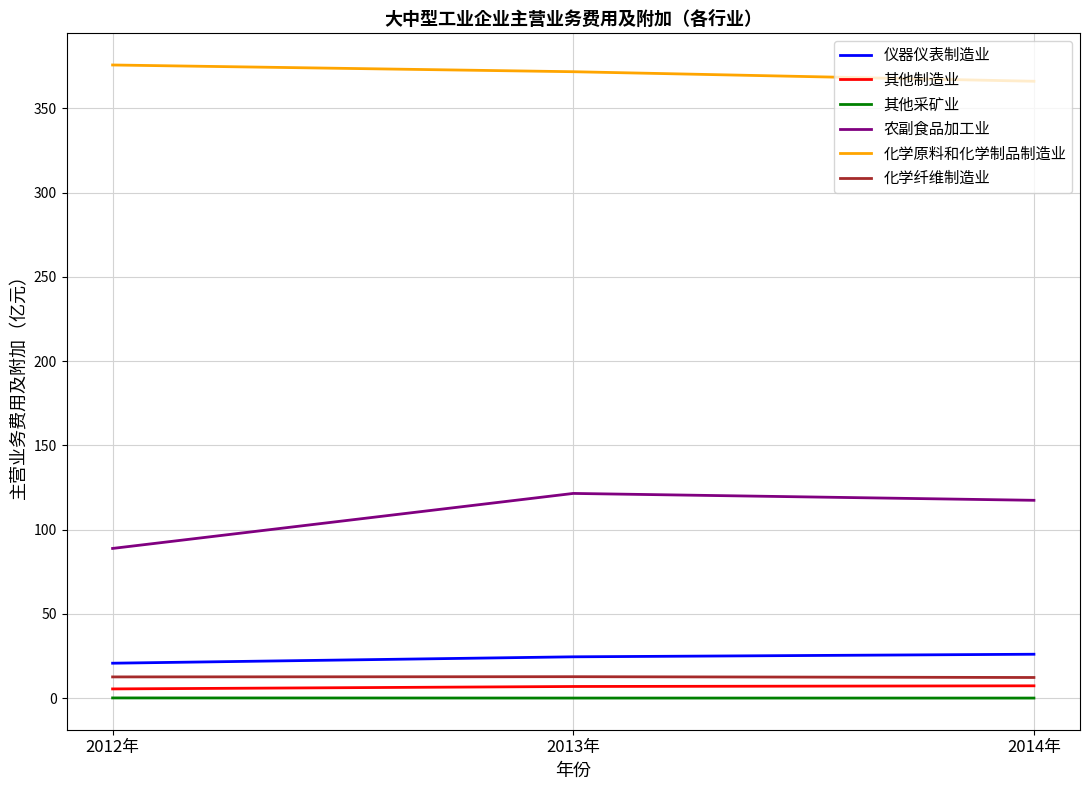

Which series has the largest range (max minus min)?

农副食品加工业